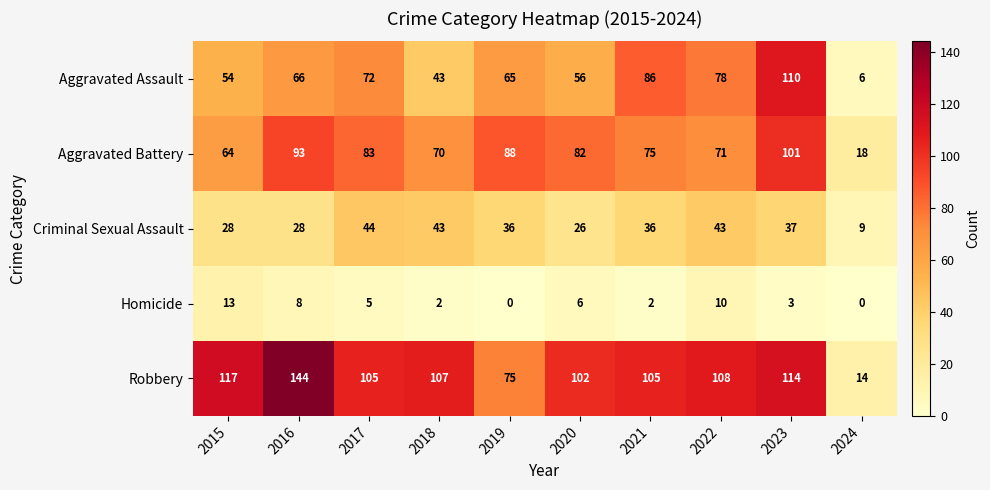

Which series has the largest total across all categories?

Robbery